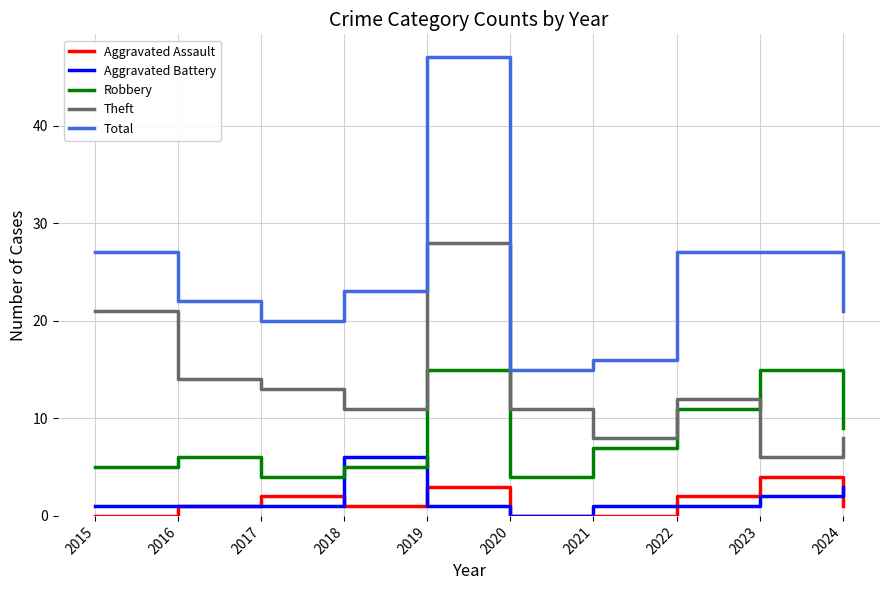

List the series in order of their peak value, highest first.

Total, Theft, Robbery, Aggravated Battery, Aggravated Assault